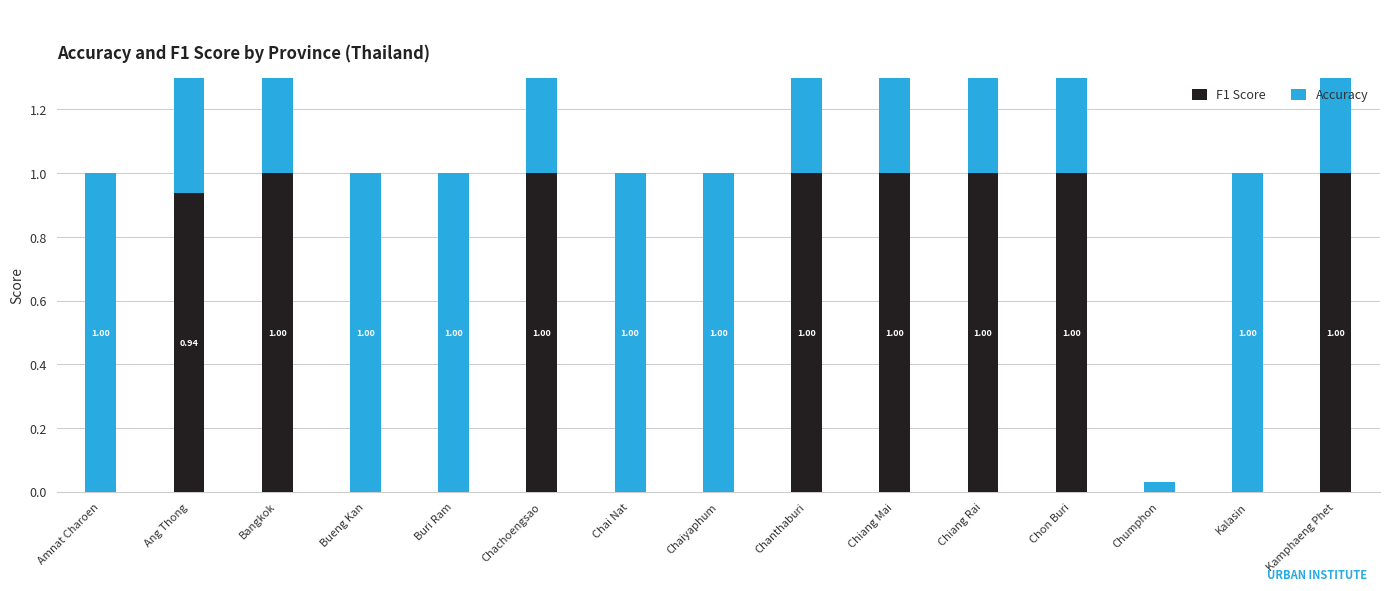

At how many categories does at least one series exceed 0?

15